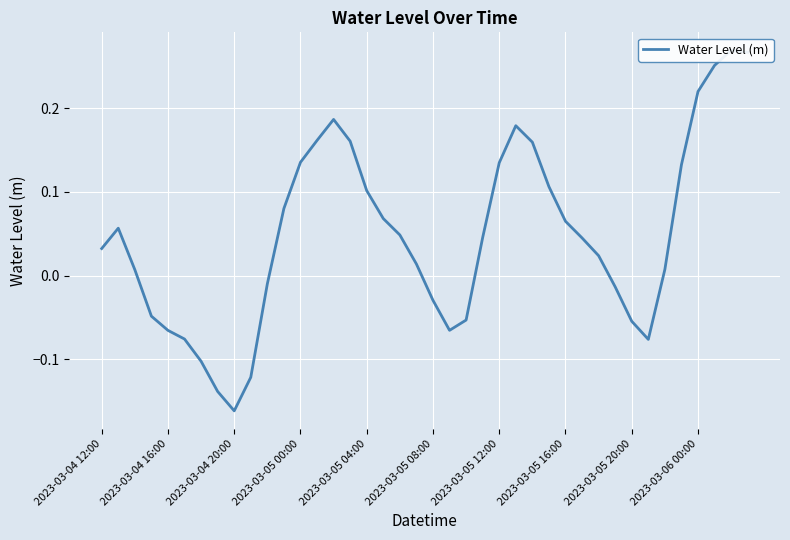

Does the chart display data point markers on the line(s)?

No